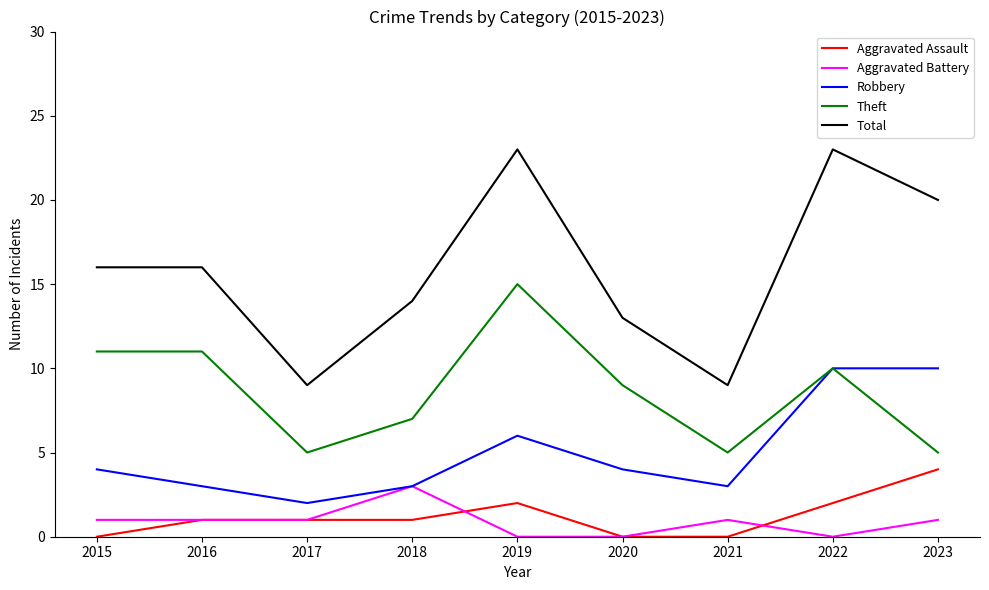

Where is the first local minimum for Robbery?

2017